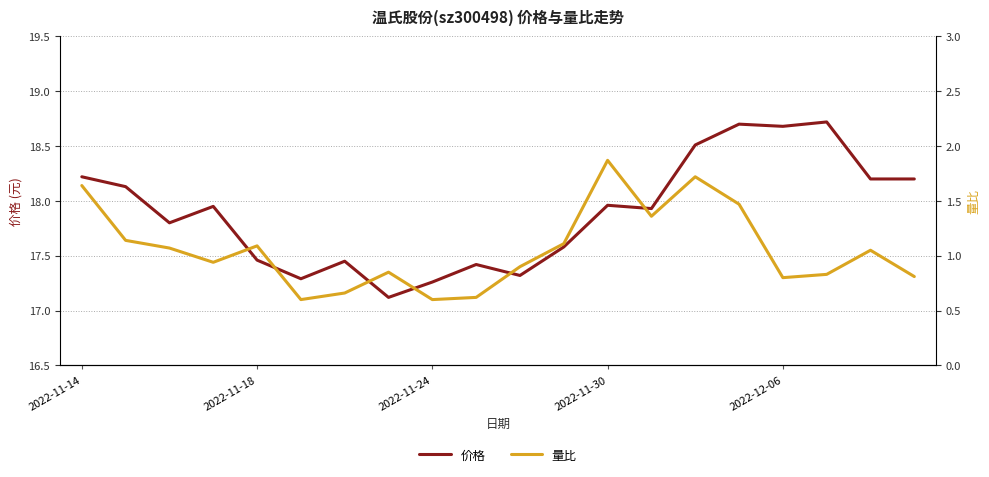

What is the lowest value of the 价格 series?

17.1